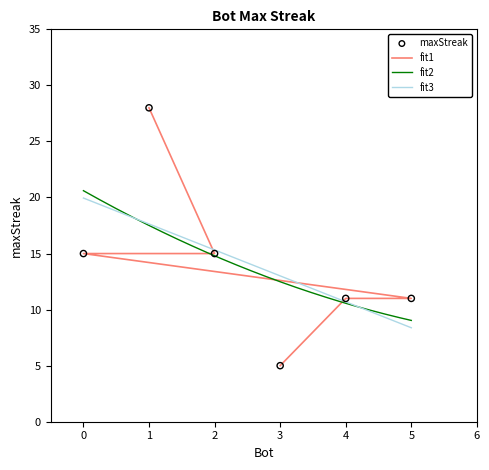

What is the change in value from 0 to 5?

-4